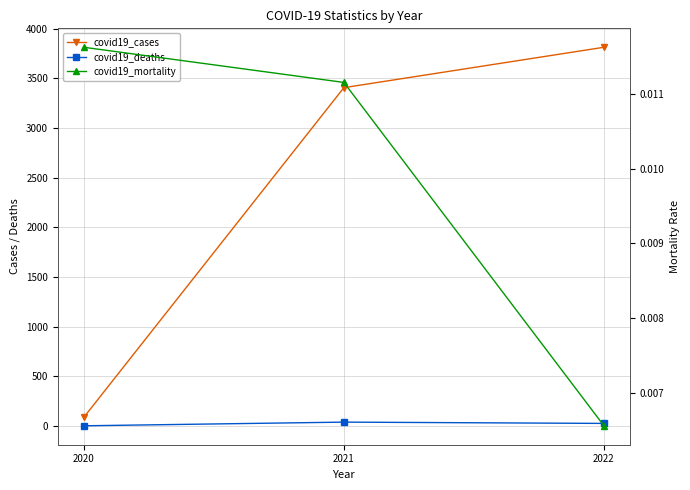

True or false: covid19_cases has a value of 2578.0 at 2022.

False